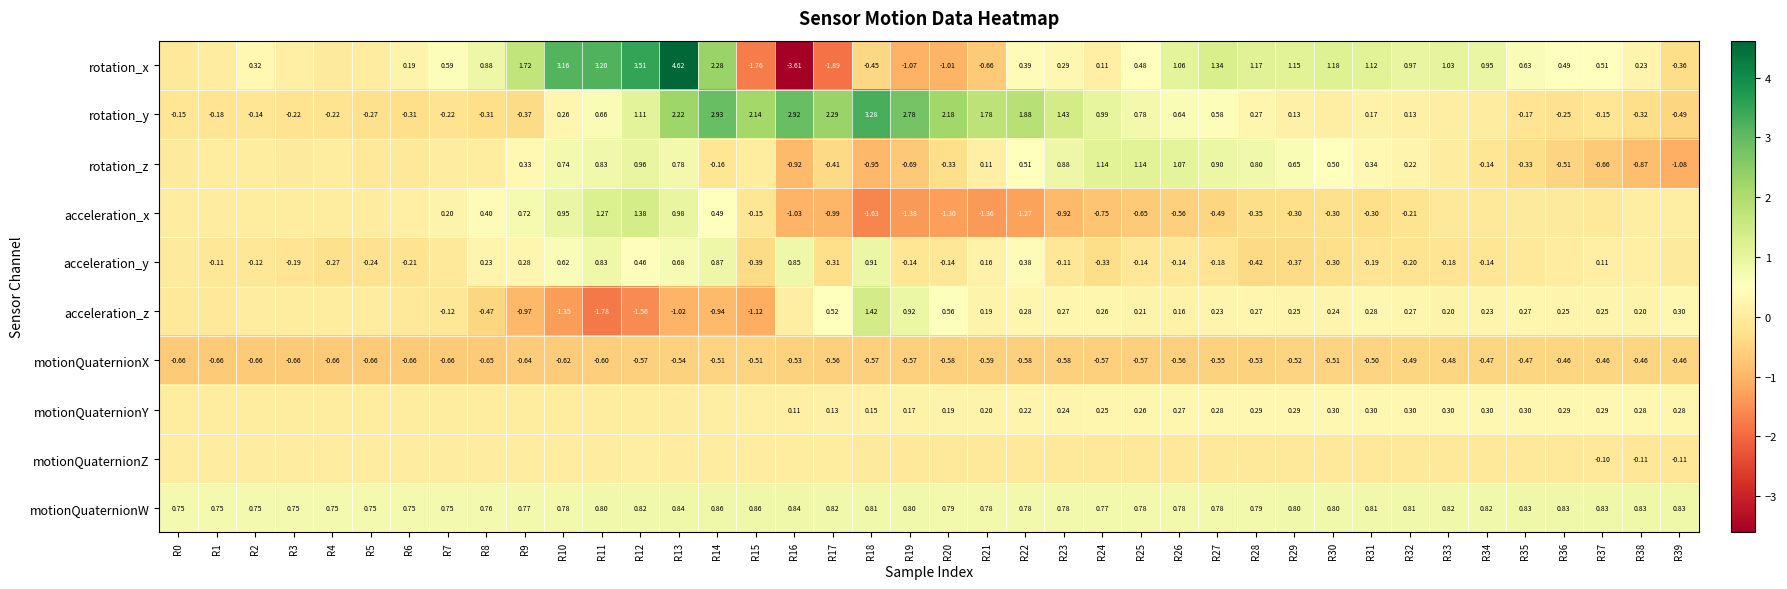

How many positive values does the acceleration_y series have?

14